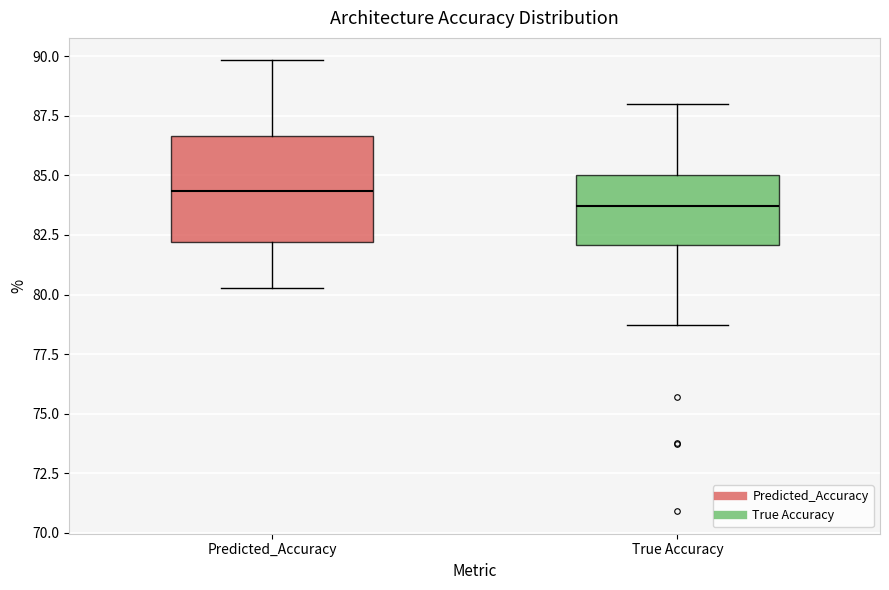

Which box is the tallest, from its lower edge to its upper edge?

Predicted_Accuracy